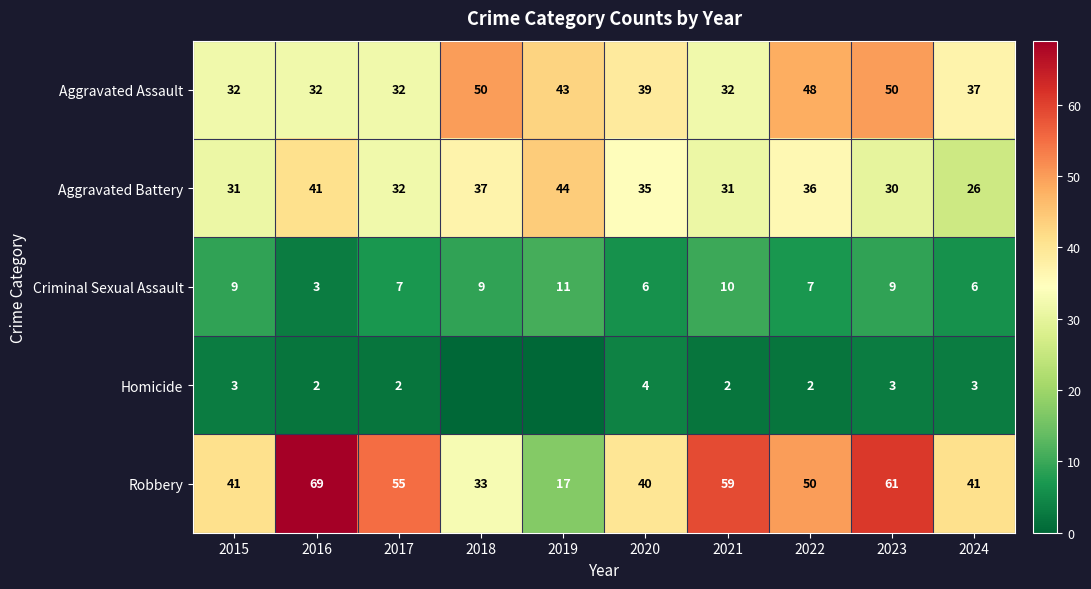

Where does the Robbery series first go above 50?

2016